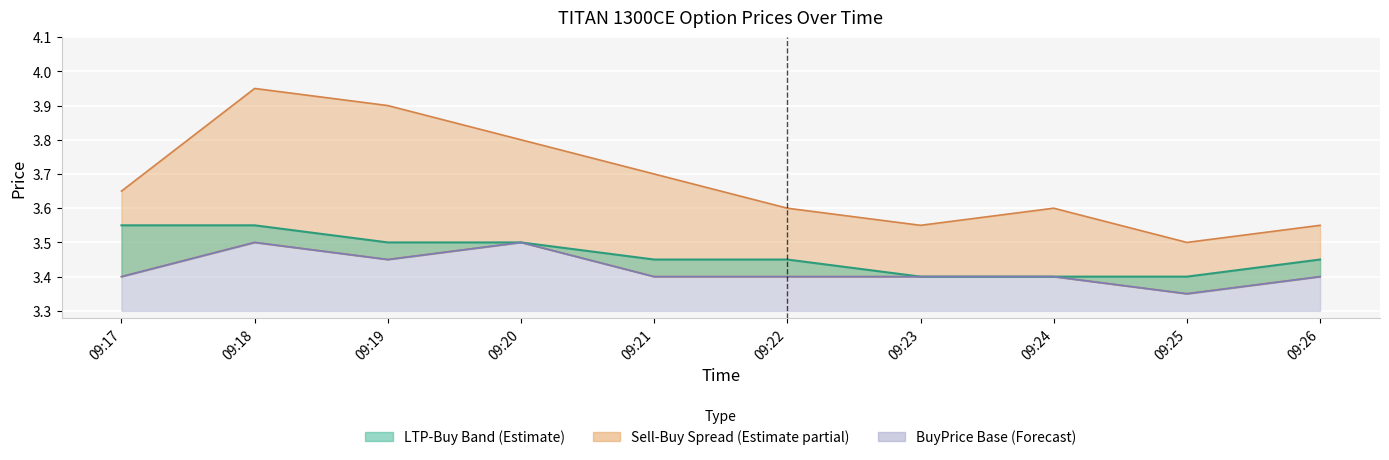

Is the value of LTP at 09:19 greater than the value of BuyPrice at 09:18?

No